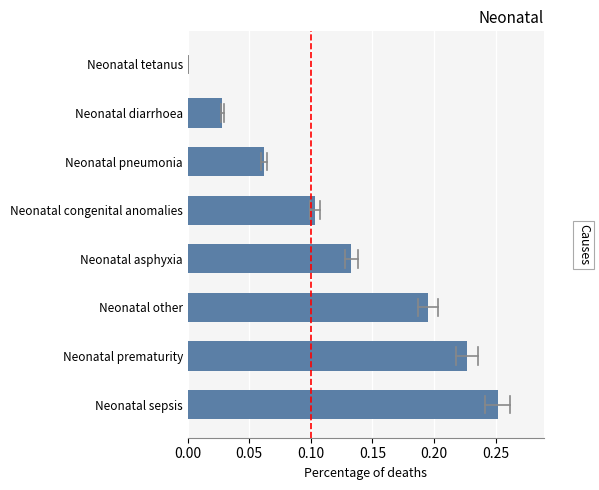

The chart shows a value of 0.0 at Neonatal tetanus. True or false?

True